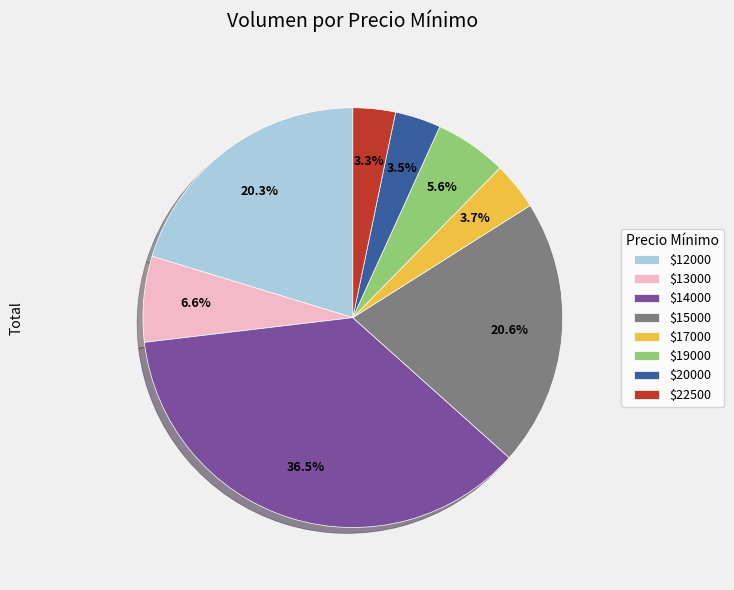

How many slices are in this pie chart?

8